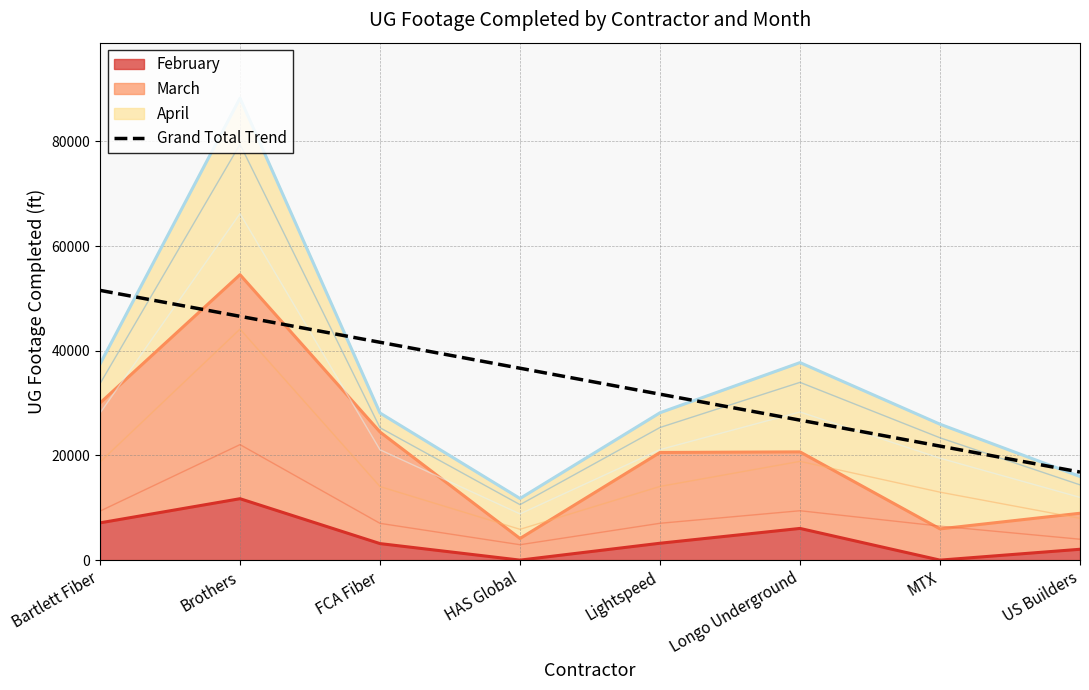

The chart shows a value of 16825.3 at US Builders. True or false?

True